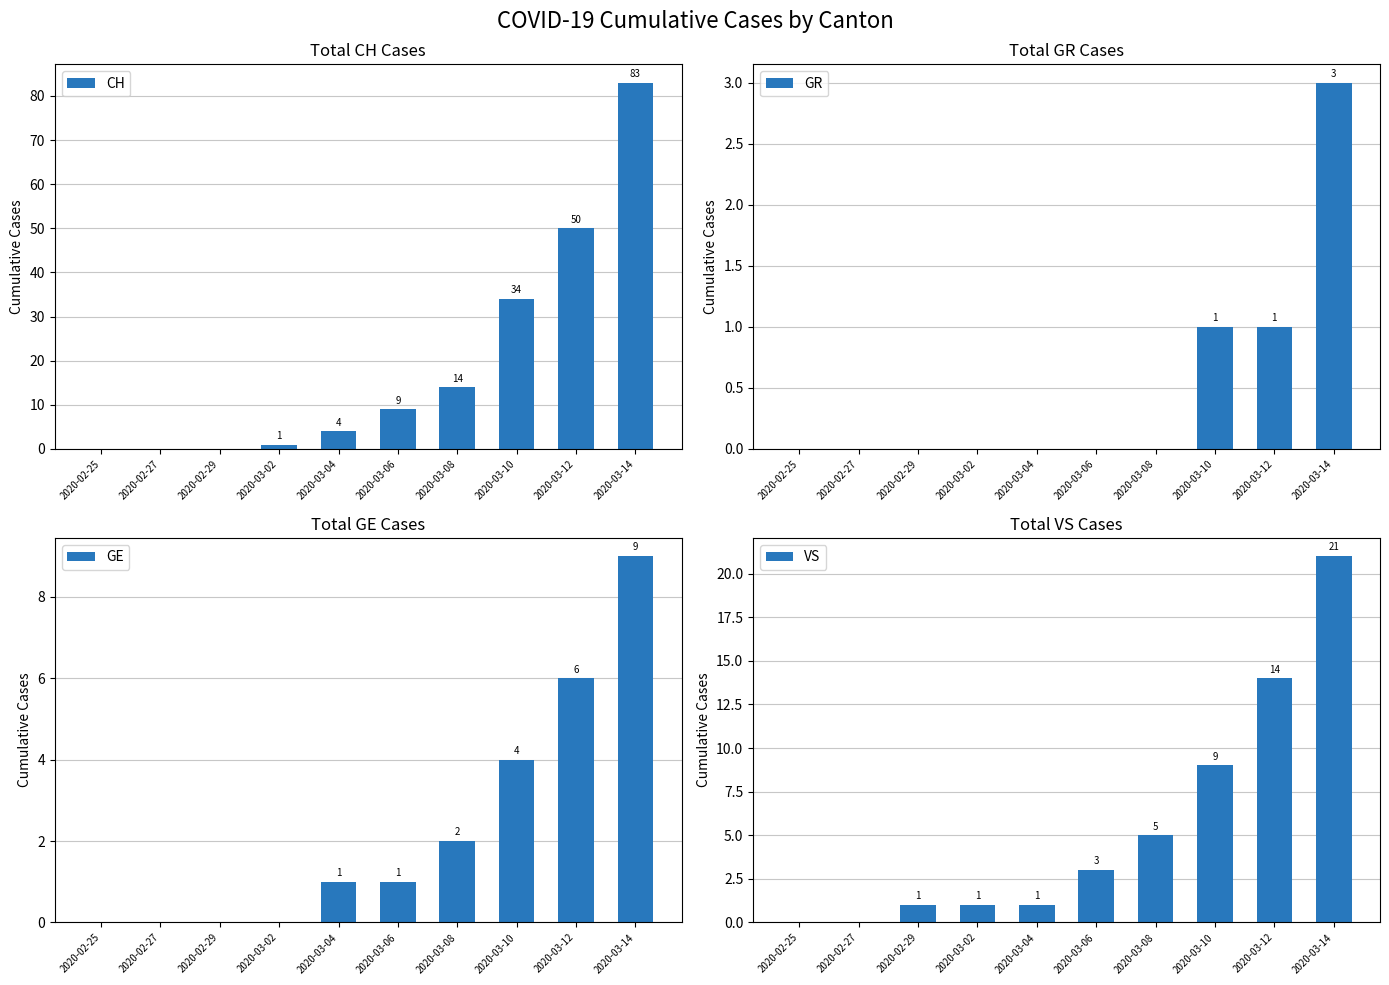

Which series has the largest range (max minus min)?

CH